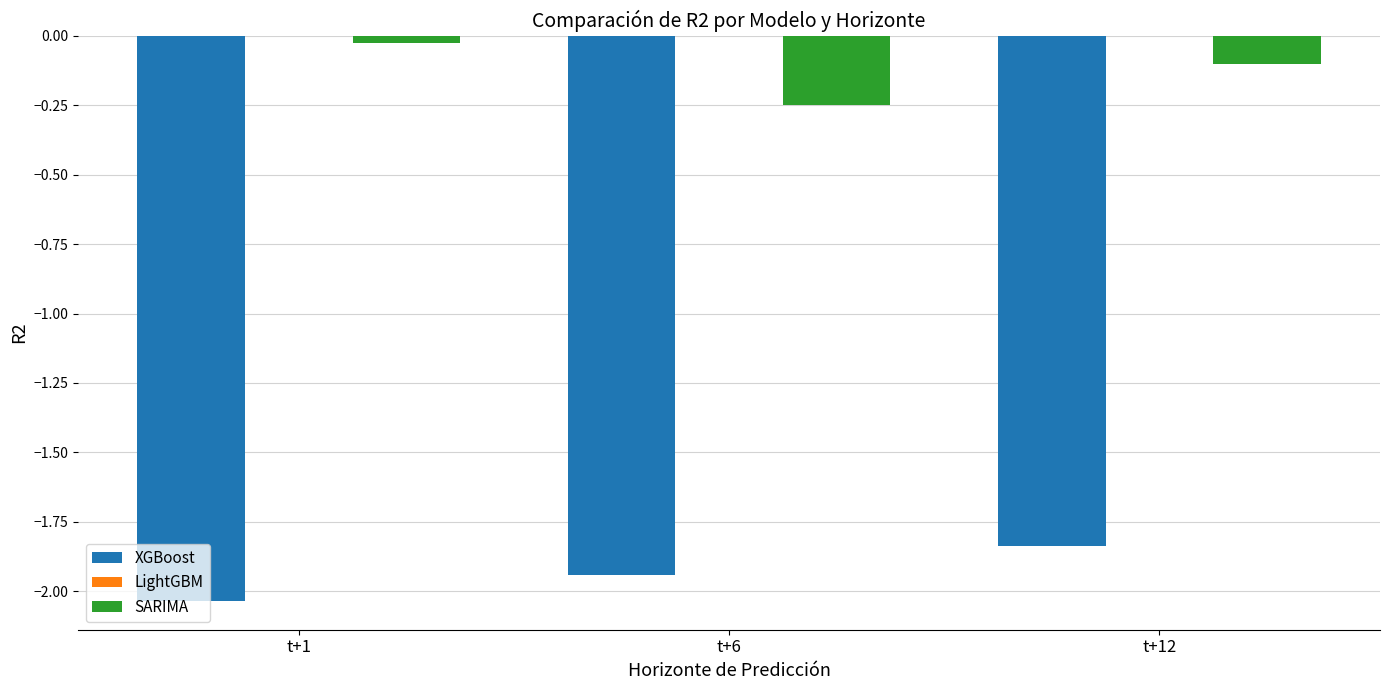

Are the bars grouped side by side (vs. stacked)?

Yes